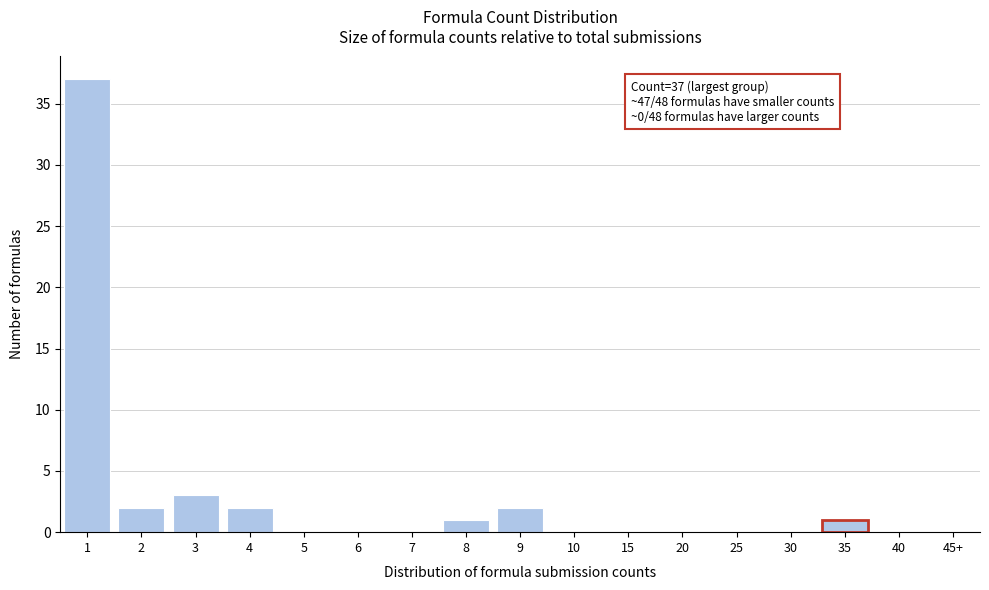

Reading right to left, transcribe all the data shown in this chart.

45+=0	40=0	35=1	30=0	25=0	20=0	15=0	10=0	9=2	8=1	7=0	6=0	5=0	4=2	3=3	2=2	1=37